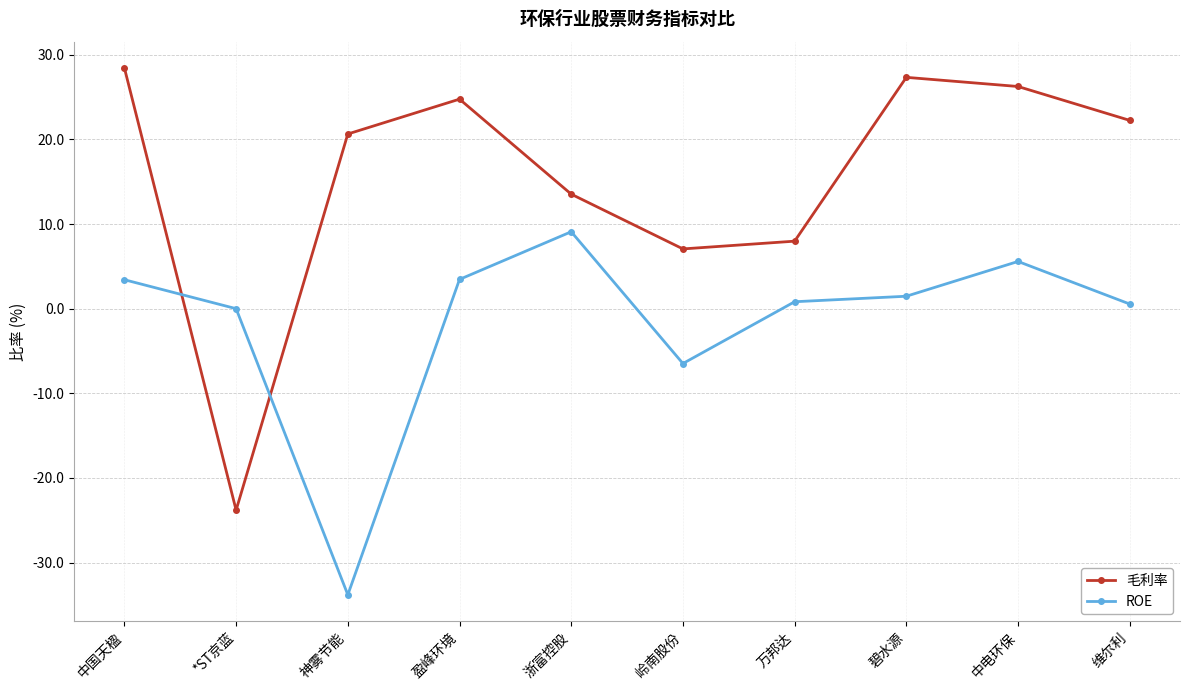

Which series changed the most between 碧水源 and 维尔利?

毛利率